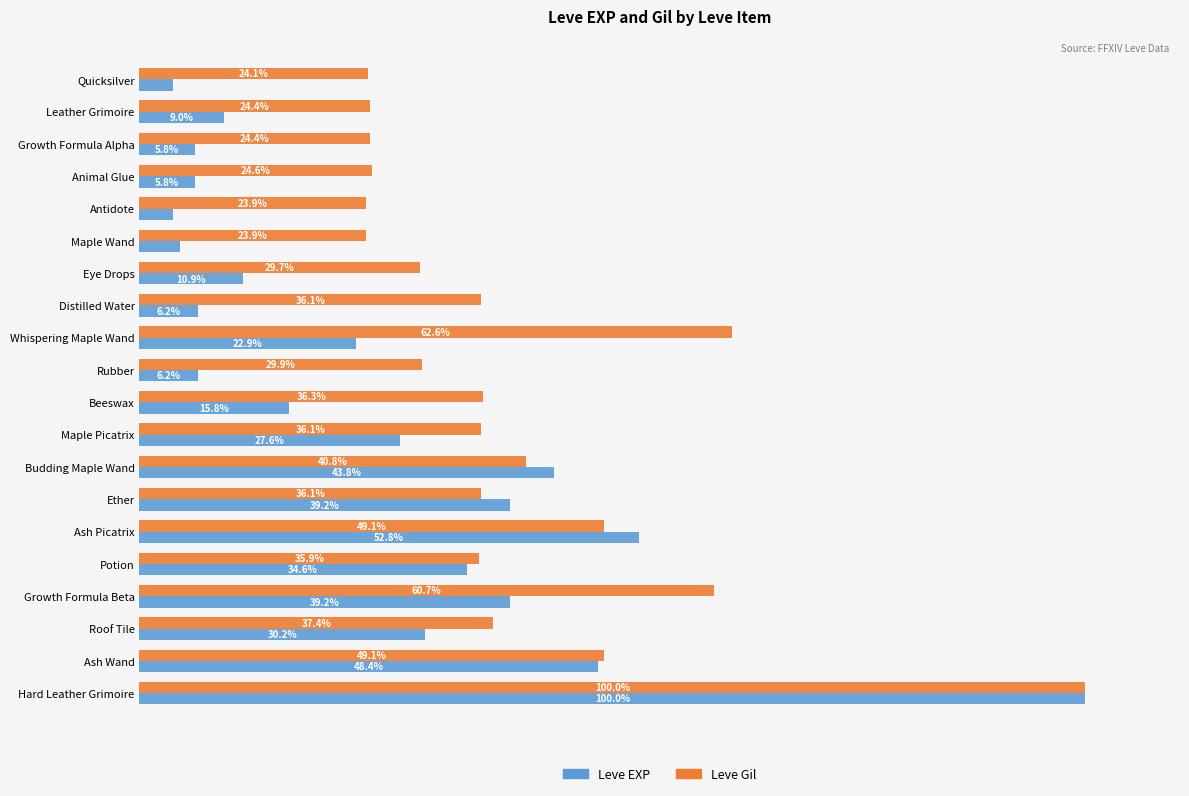

Is the value of Leve Gil at Ether greater than the value of Leve EXP at Antidote?

Yes